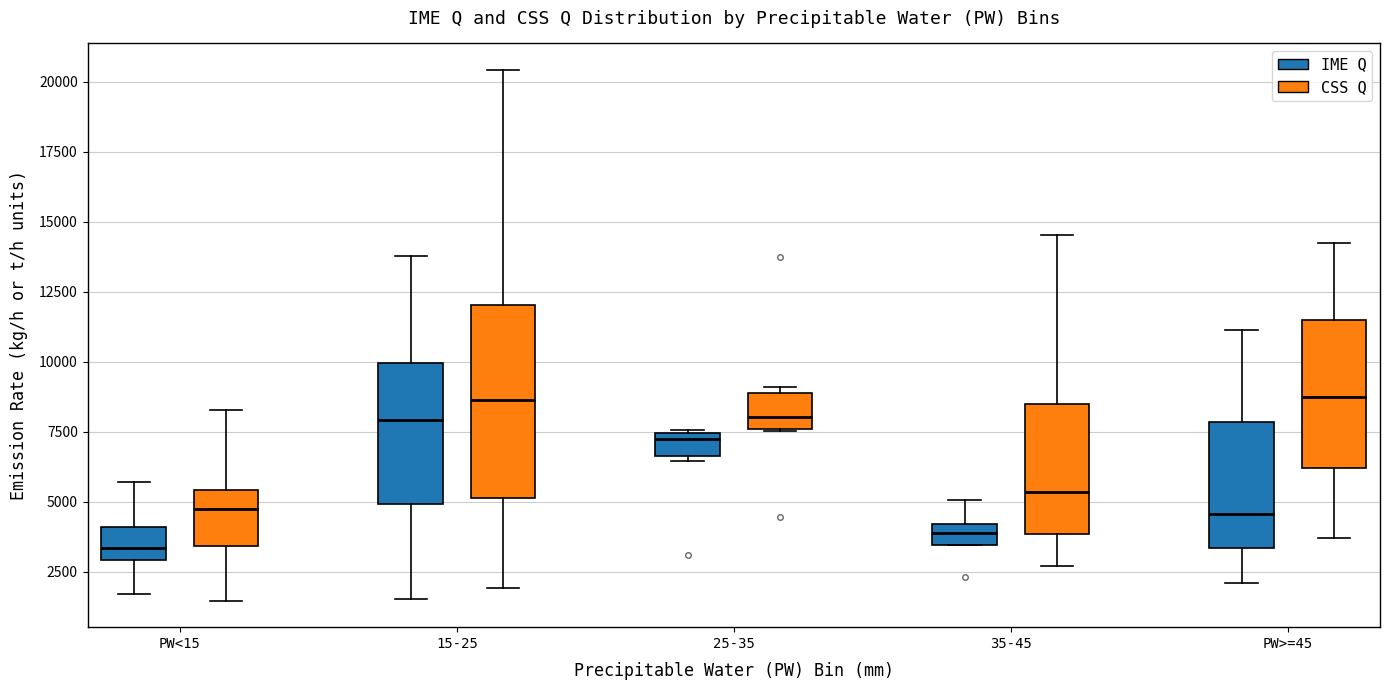

Where does the upper whisker of the box for 35-45 (IME Q) end on the y-axis? The values are not printed on the chart, so give them approximately, as read against the axis.

5000